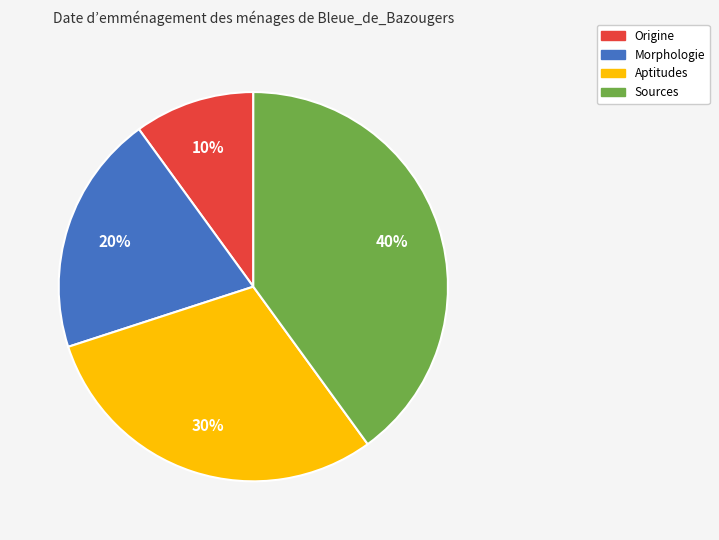

Which has a higher value, Origine or Morphologie?

Morphologie